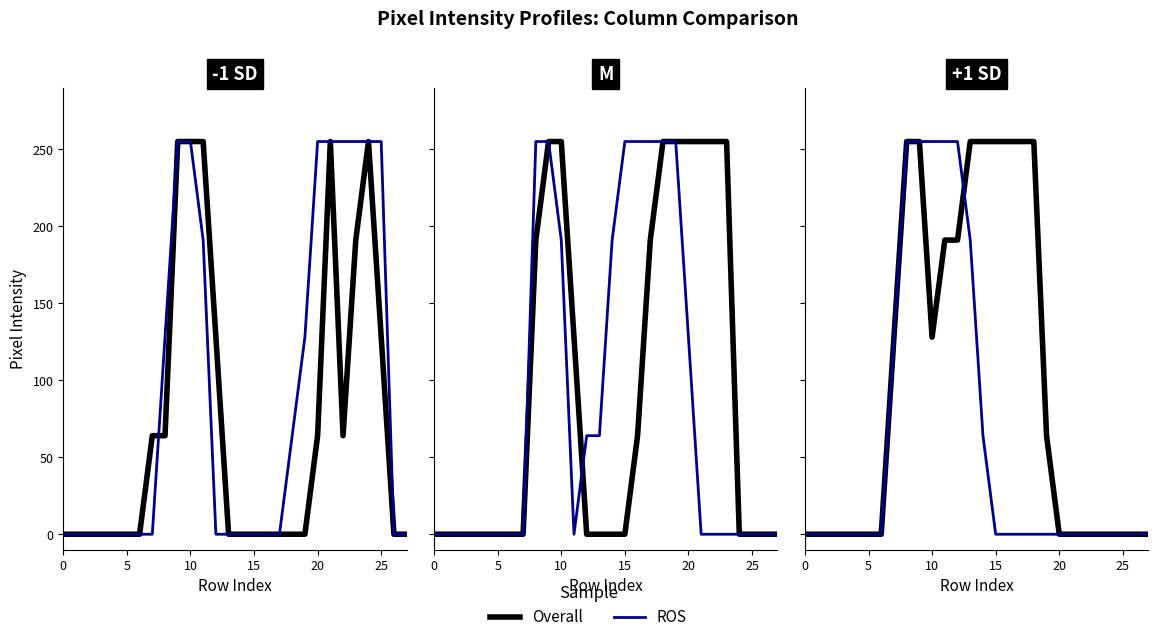

Where is the first local minimum for Overall?

10